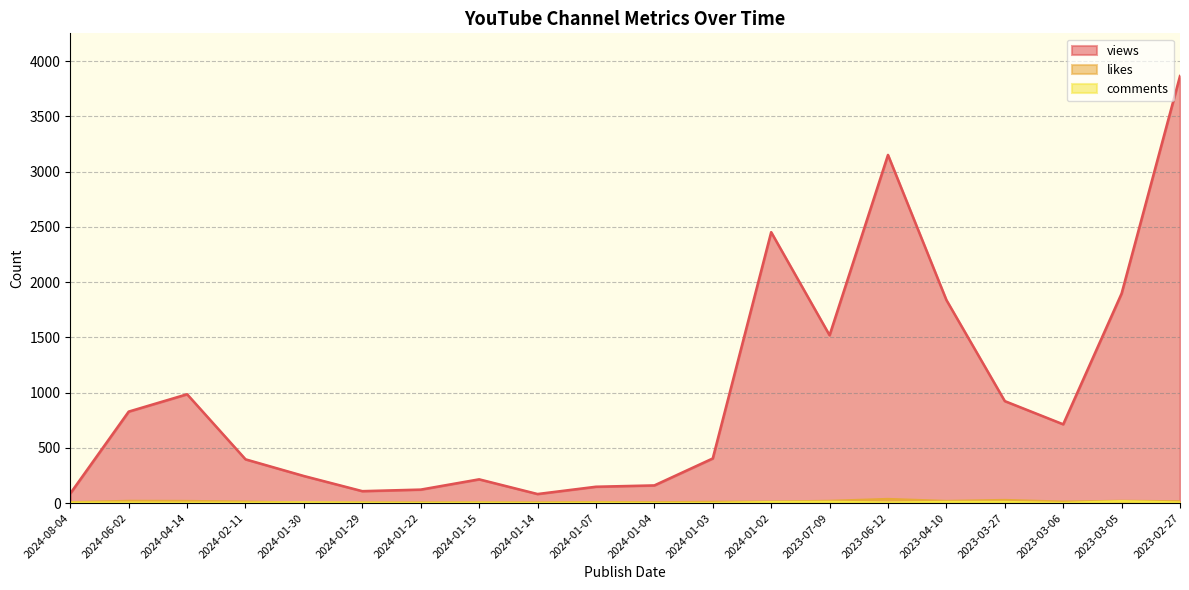

Reading left to right, what are all the values shown in this chart?

views: 87	828	985	396	245	108	122	215	82	148	160	404	2452	1519	3151	1838	923	713	1897	3865
likes: 6	19	18	12	3	4	4	5	4	8	6	10	12	19	36	18	27	12	19	15
comments: 3	3	2	2	5	2	0	2	0	2	0	0	8	10	4	9	9	0	16	4